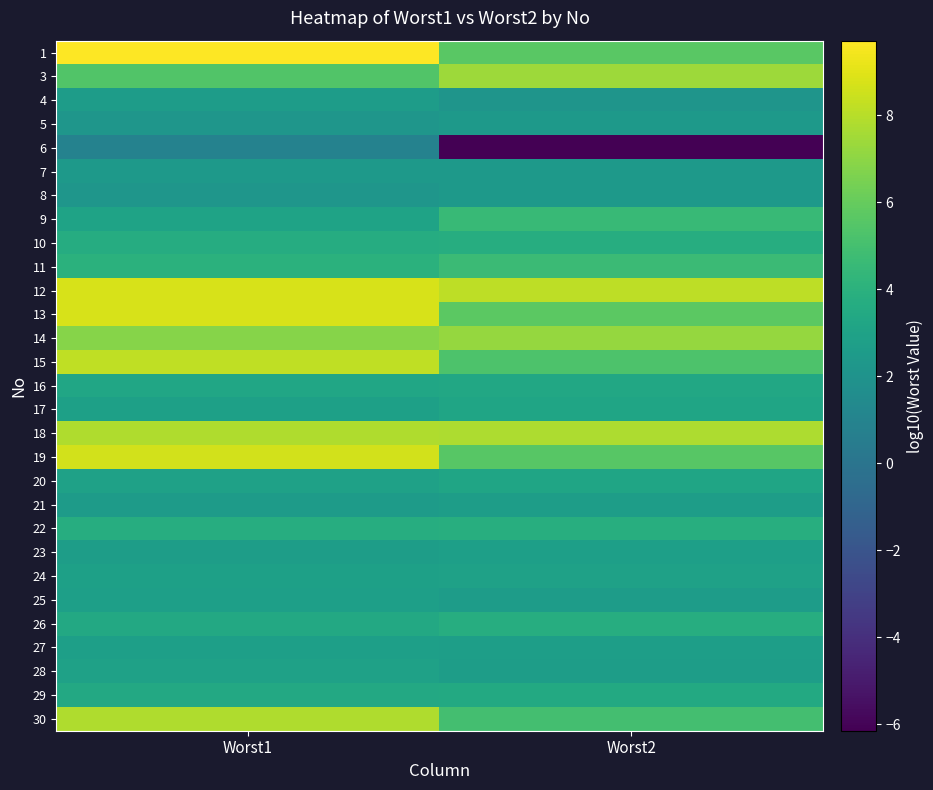

At which category is the sum across all series the highest?

Worst1